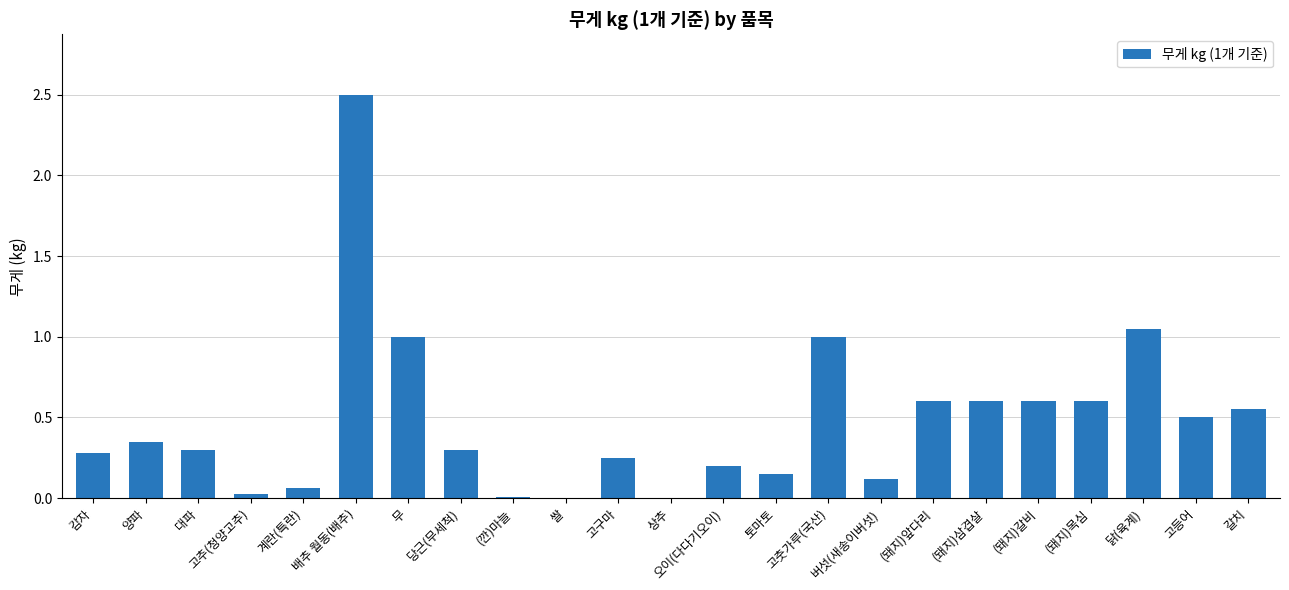

True or false: the data shows 0.0 at 토마토.

False